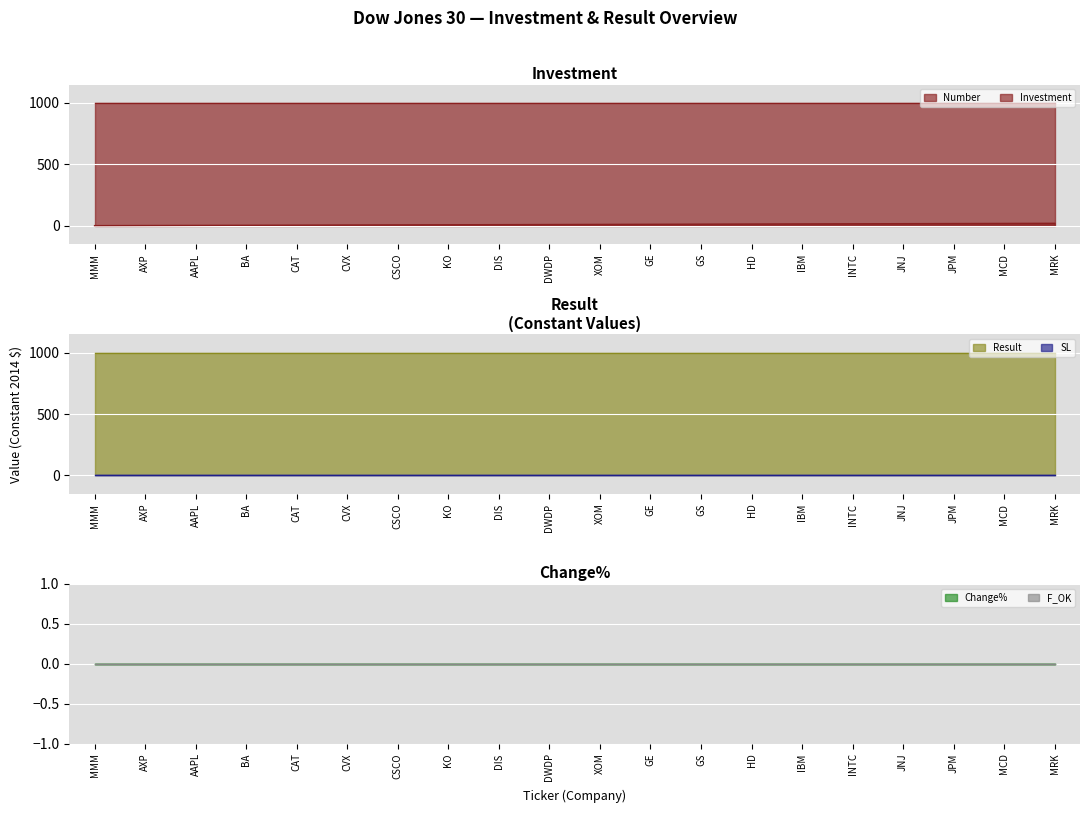

What is the highest value of the Result series?

1000